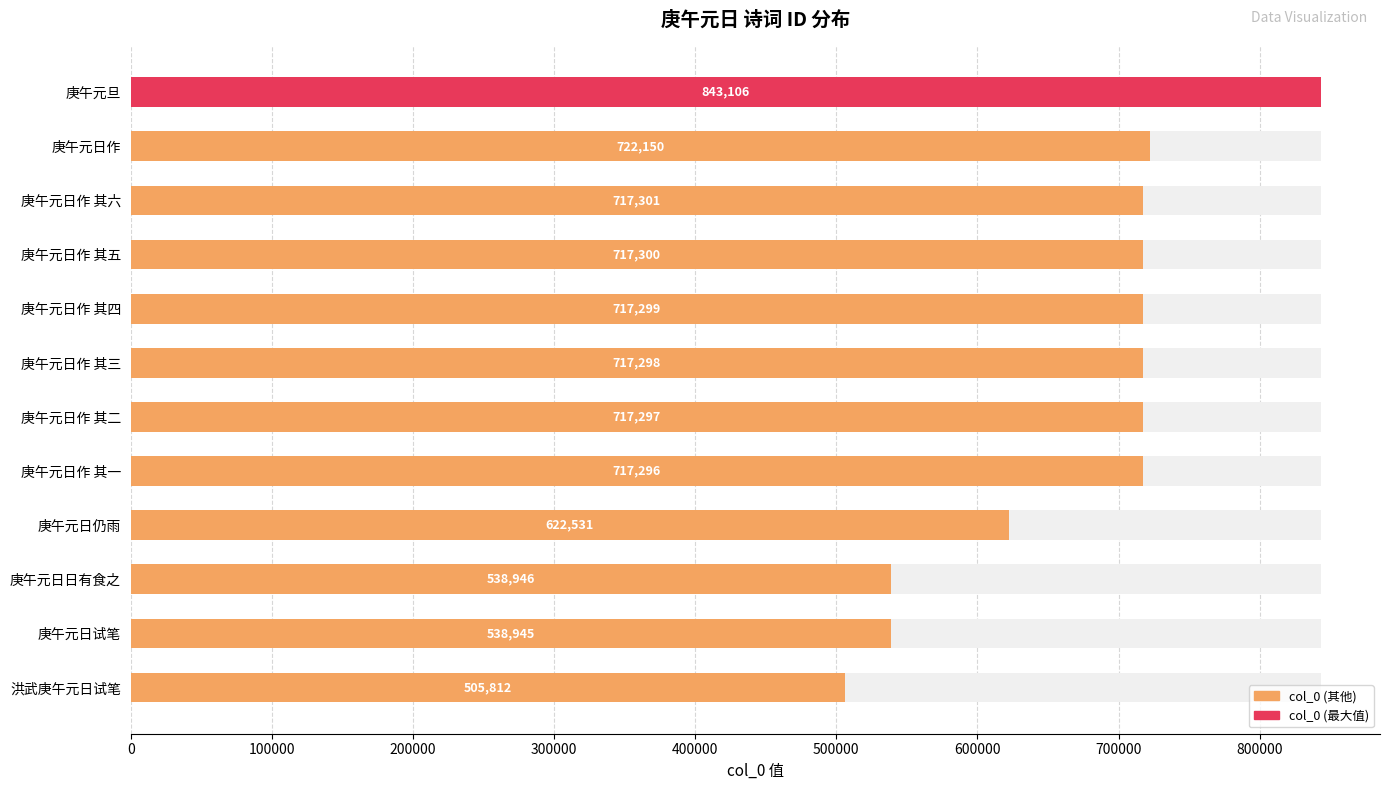

What position from the right is 庚午元日作 其四?

8